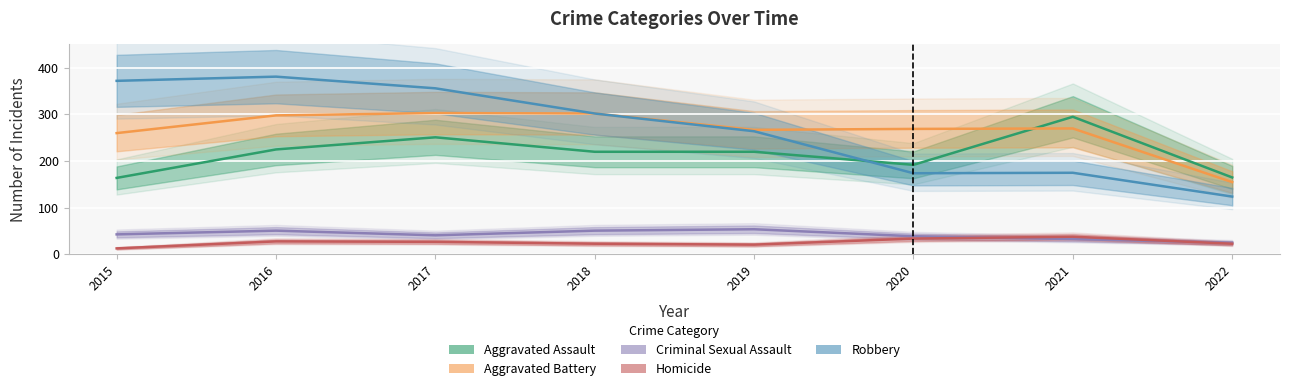

Is this an area chart (filled region under the line)?

No